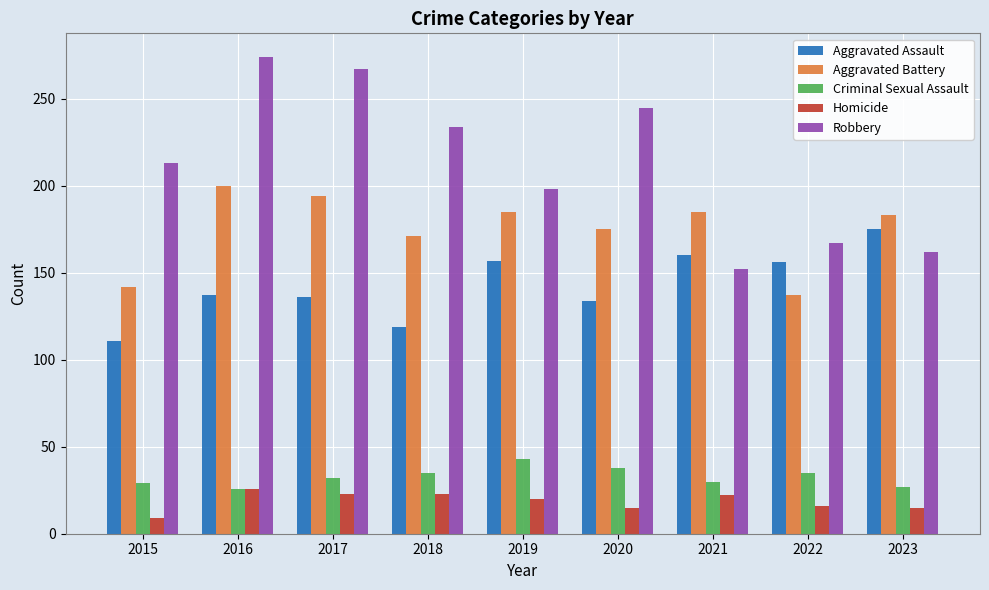

What is the difference between the highest and lowest values at 2019?

178